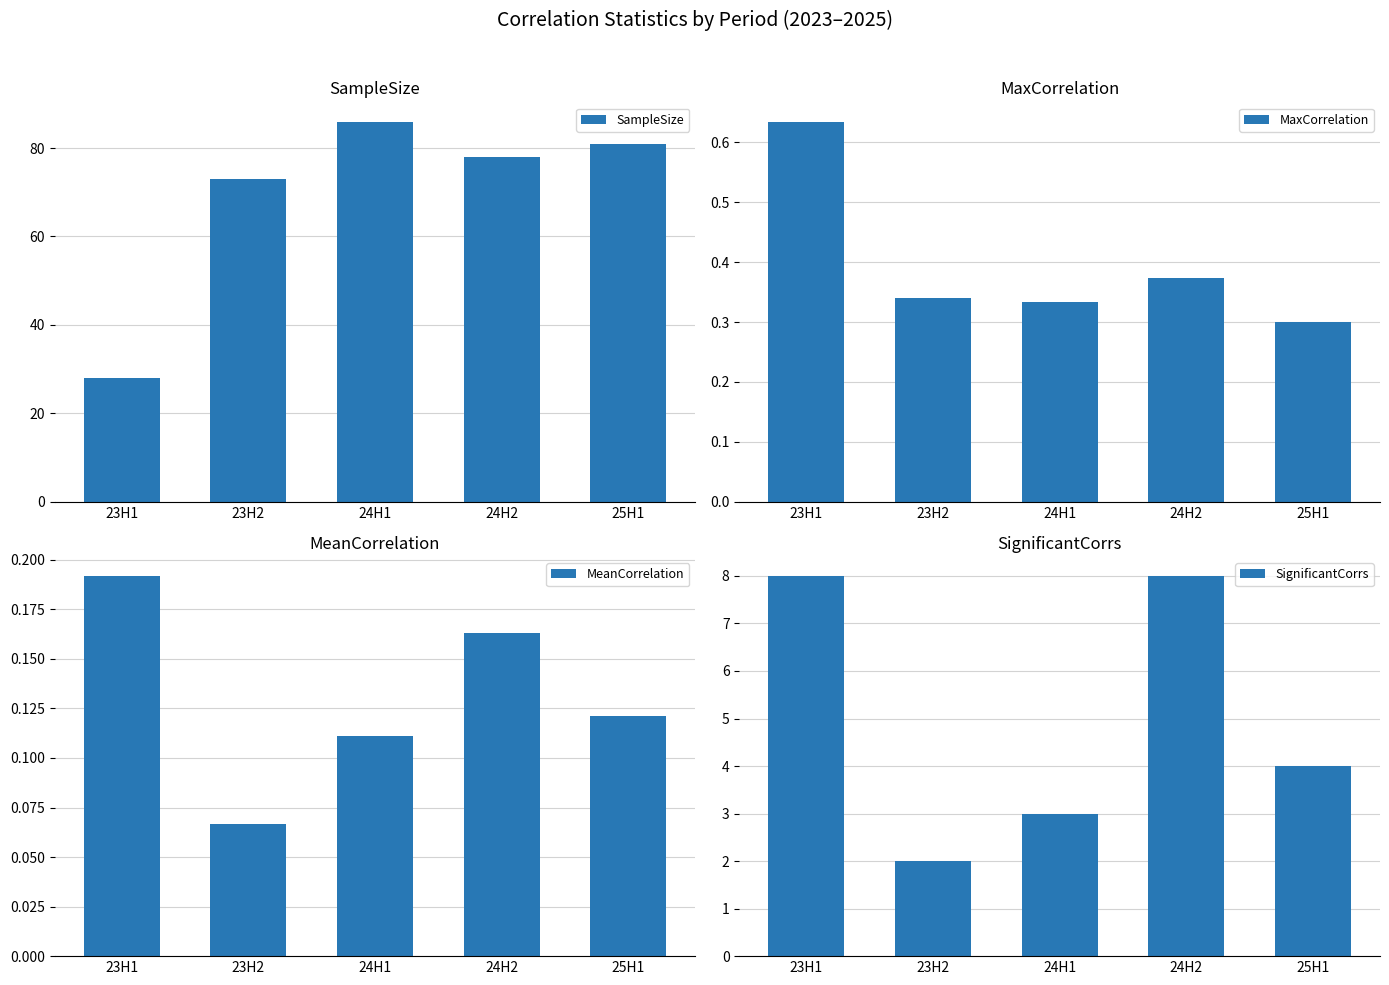

How many values in the SignificantCorrs series are below 4?

2